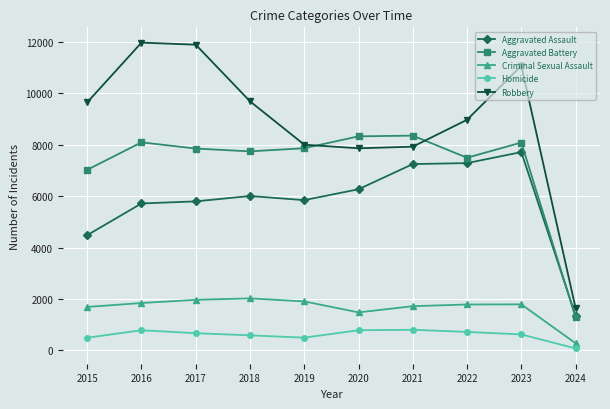

True or false: Criminal Sexual Assault has more than 0 interior local peaks.

True